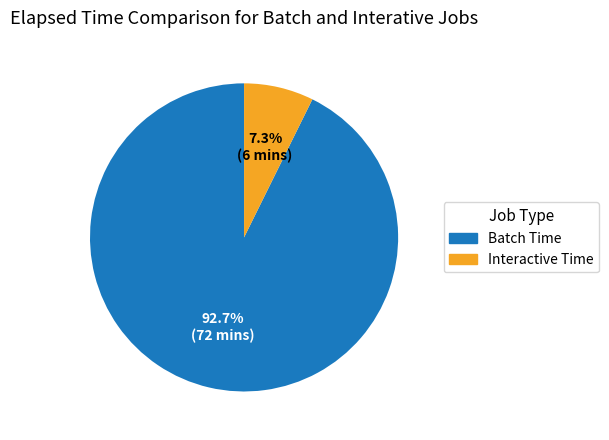

Is there a majority slice in this chart?

Yes